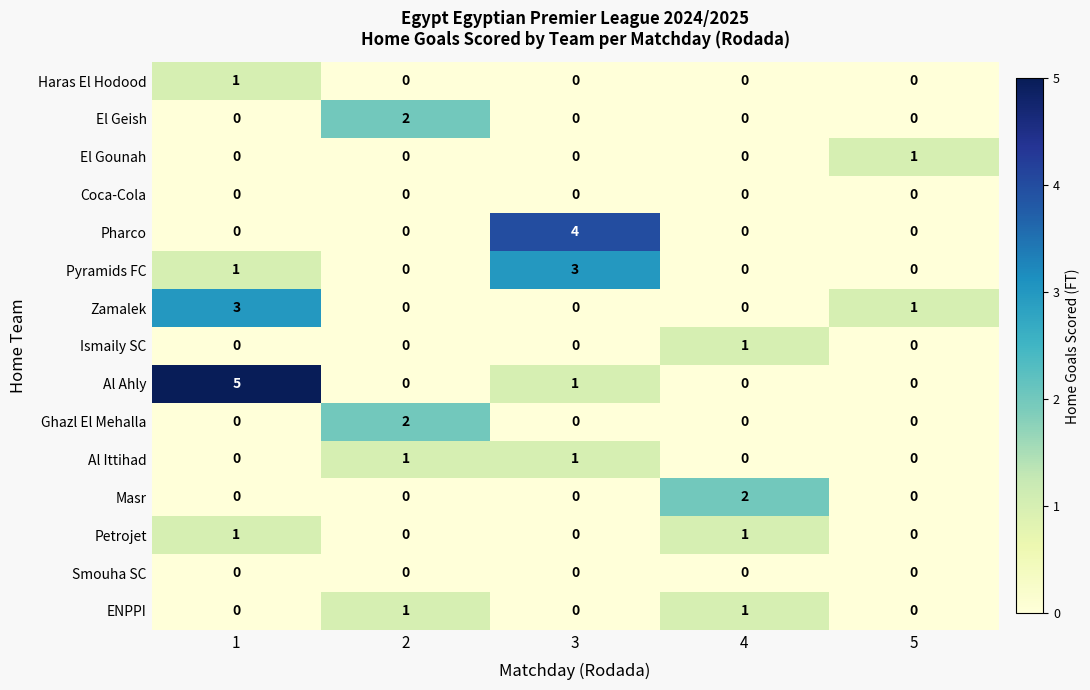

Which series has the largest total across all categories?

Al Ahly